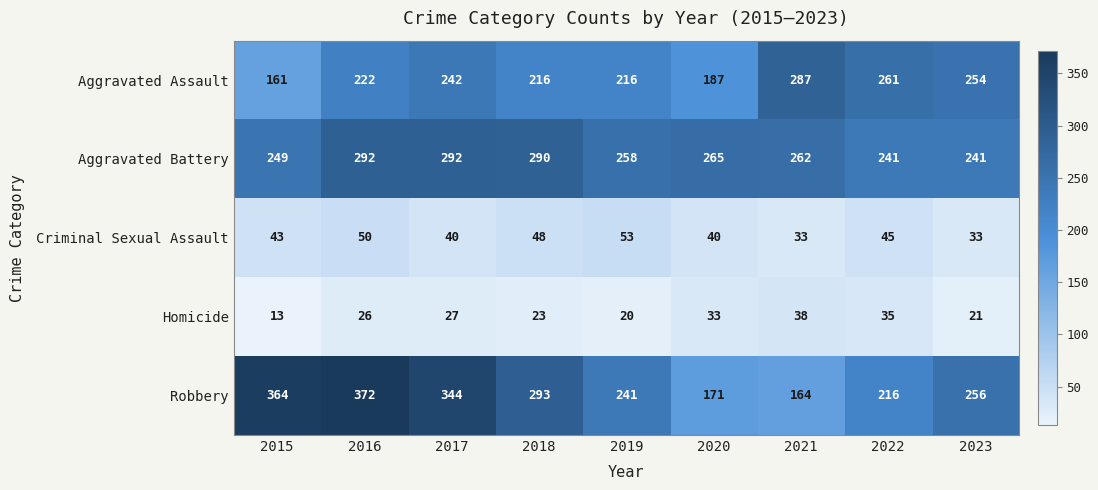

At how many categories does at least one series exceed 109?

9